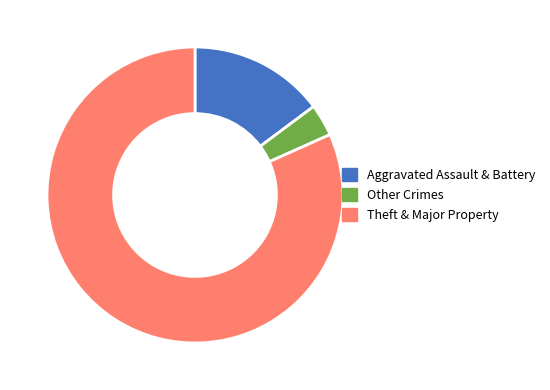

Which slice represents more than half of the pie?

Theft & Major Property